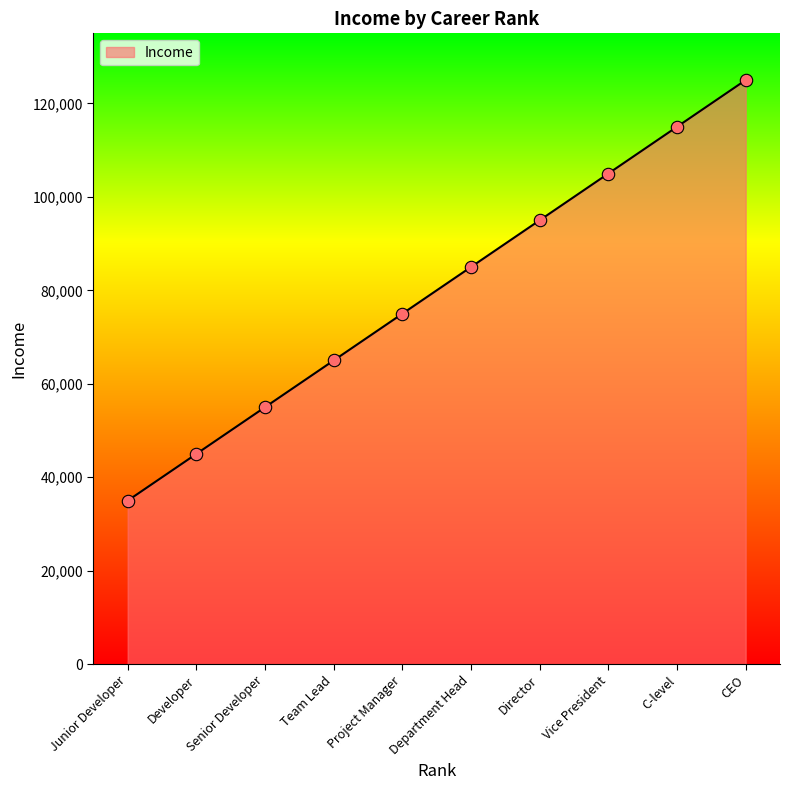

Which has a higher value, CEO or Department Head?

CEO